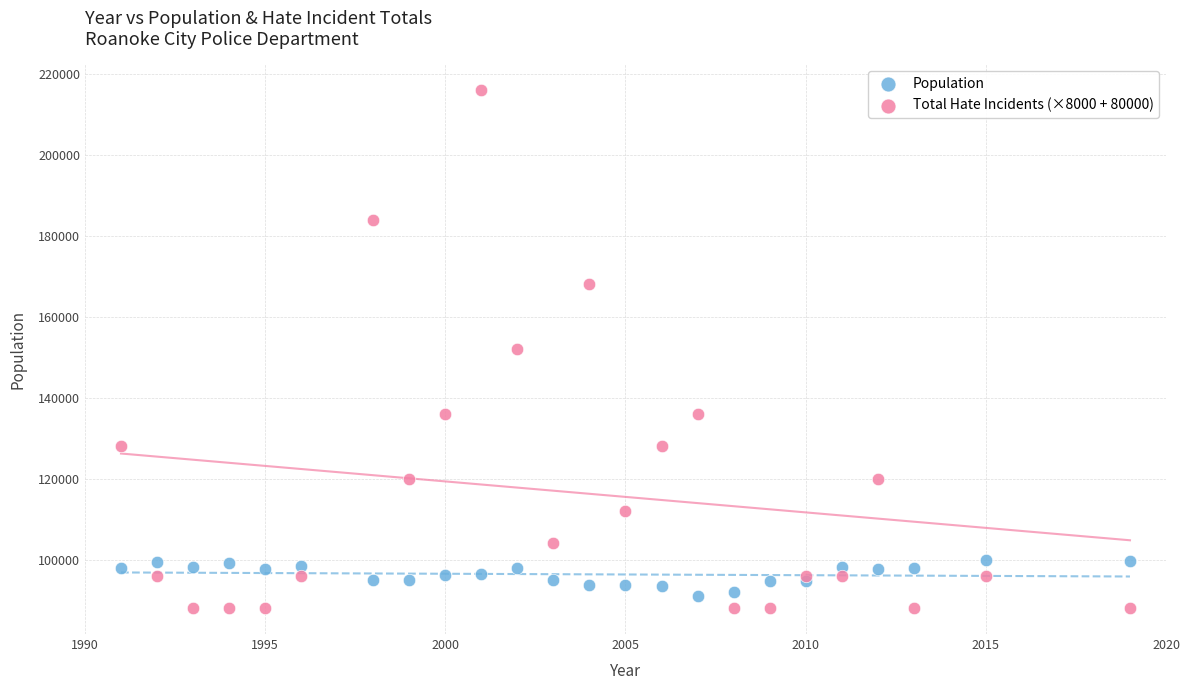

Which series contains the highest Y value?

Total Hate Incidents (×8000 + 80000)